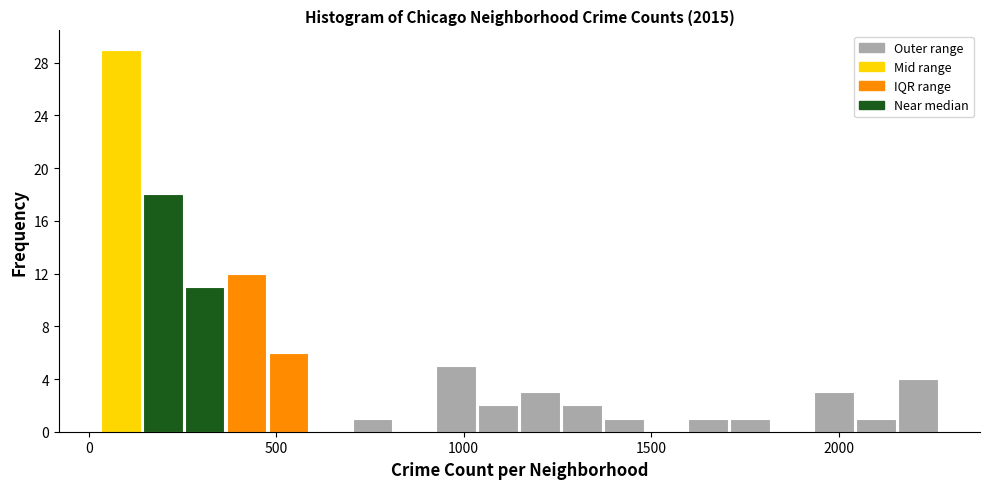

Read against the x-axis, roughly where is the centre of the tallest bar?

100